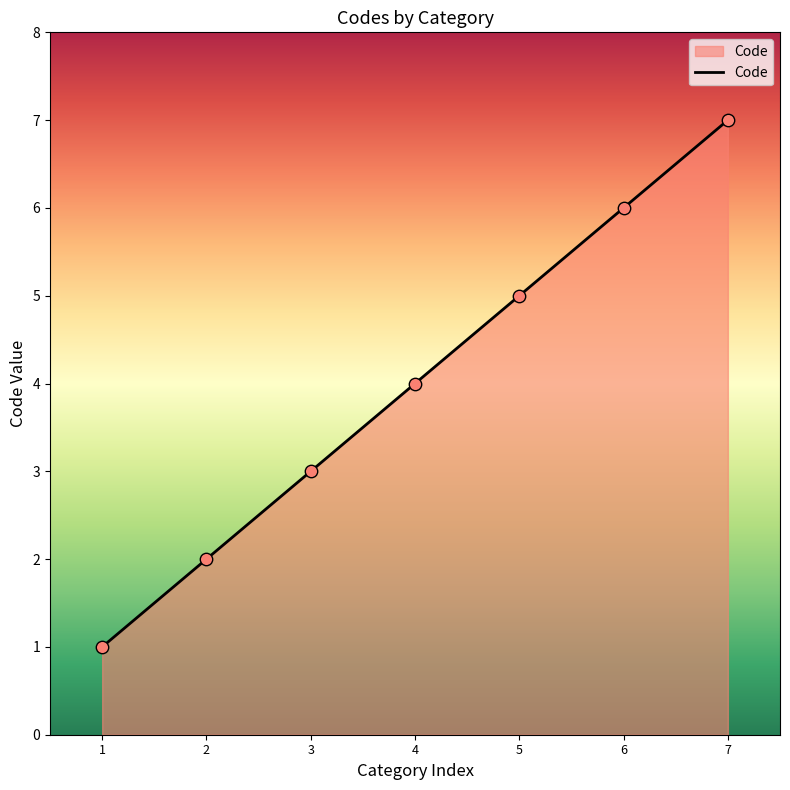

What is the change in value from 3 to 5?

+2